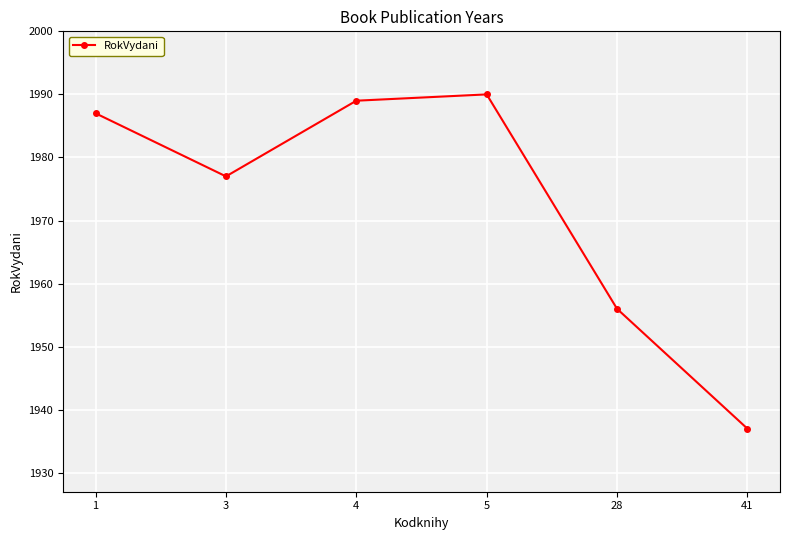

What is the value of the 6th point from the left?

1937